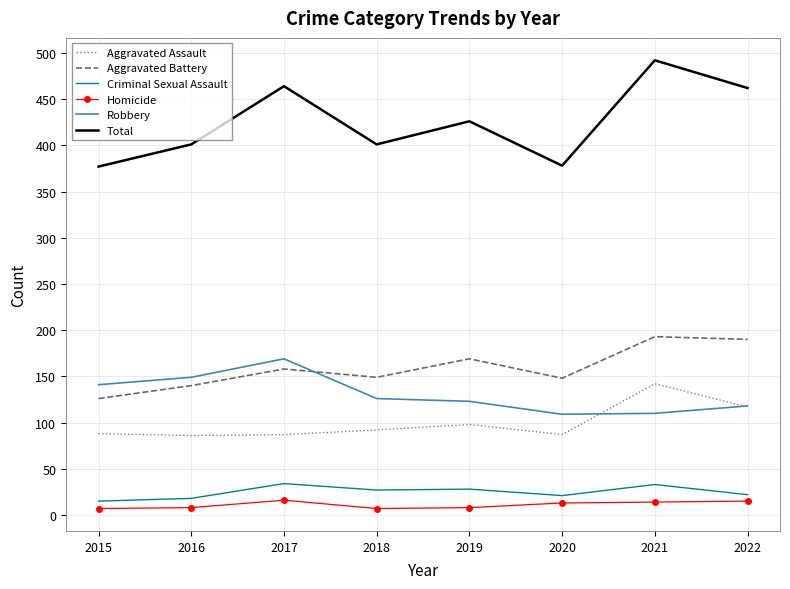

In Robbery, how many points are lower than both neighbors (excluding endpoints)?

1